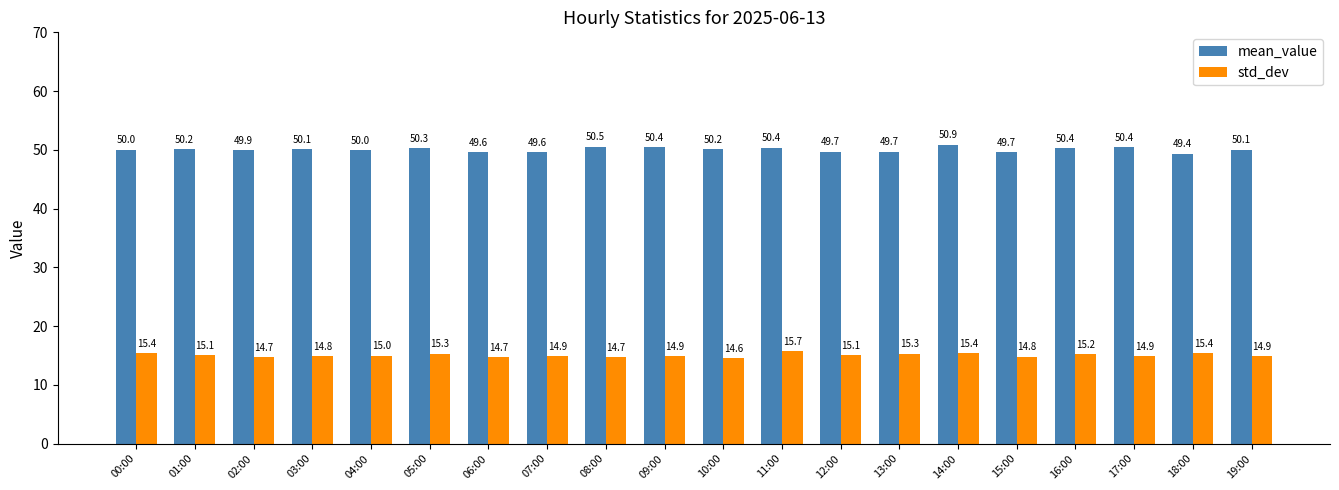

What is the value of the std_dev bar at the 7th from the left?

14.7